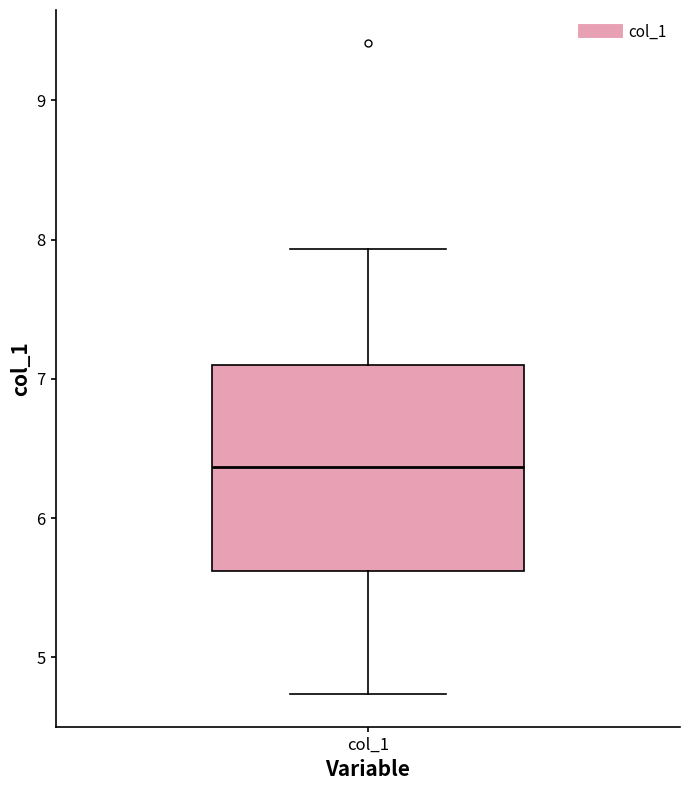

Read this box plot against the y-axis: the position of the median line, the range covered by the box, and the ends of both whiskers. The values are not printed on the chart, so give them approximately, as read against the axis.

median 6.4, box 5.6 to 7.1, whiskers 4.7 to 7.9